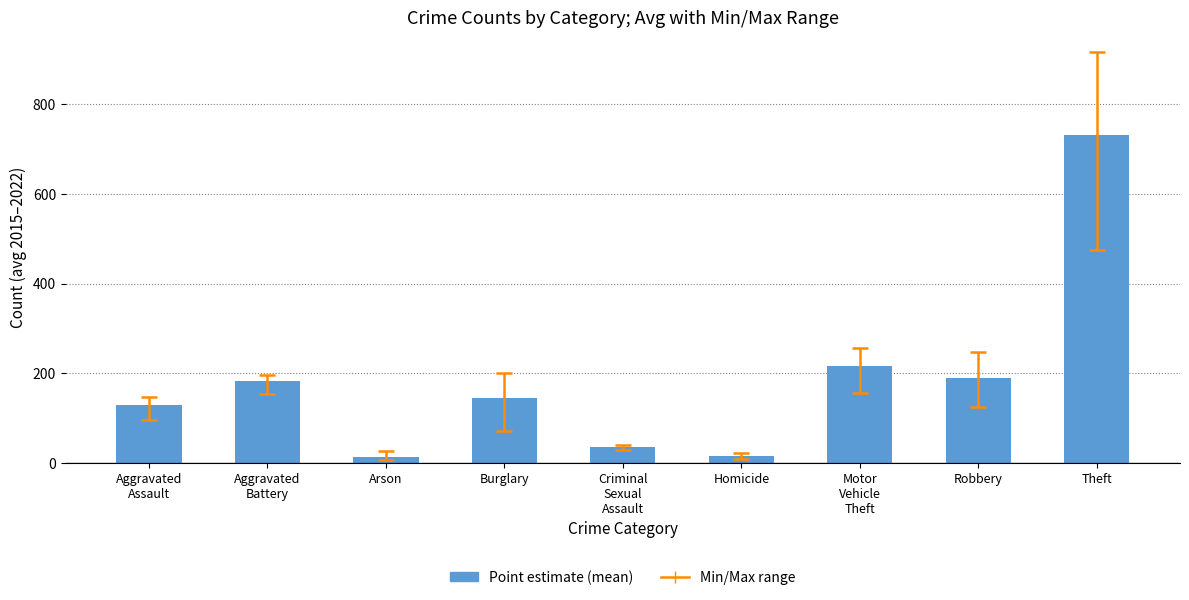

What is the difference between the values at Theft and Criminal
Sexual
Assault?

697.5